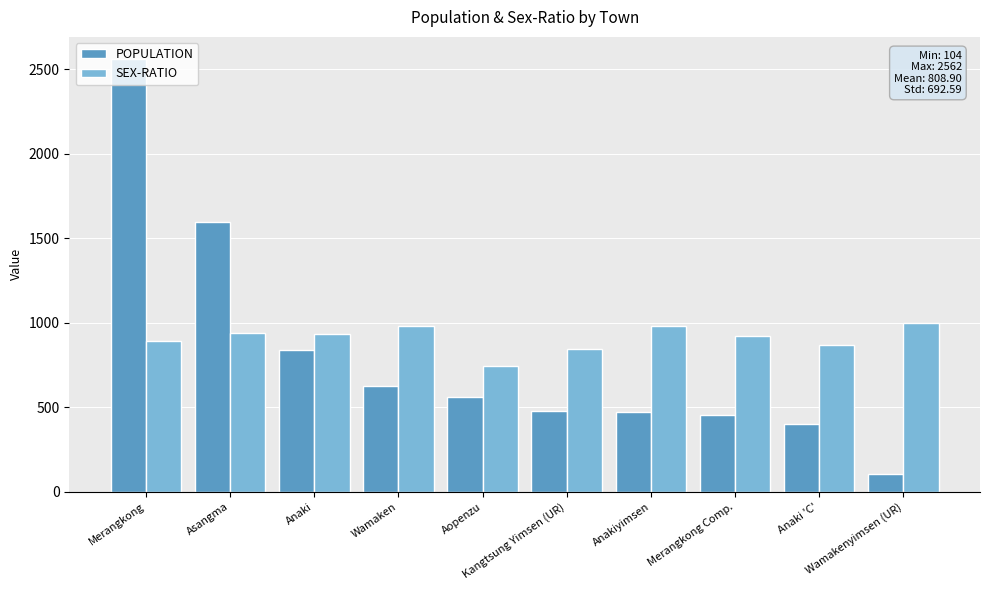

What is the average value of the SEX-RATIO series?

910